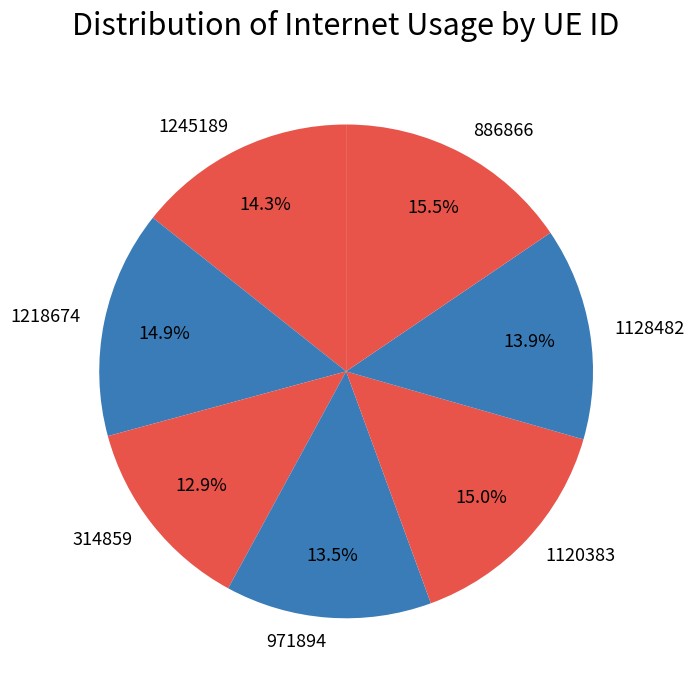

Between 971894 and 314859, which is larger?

971894